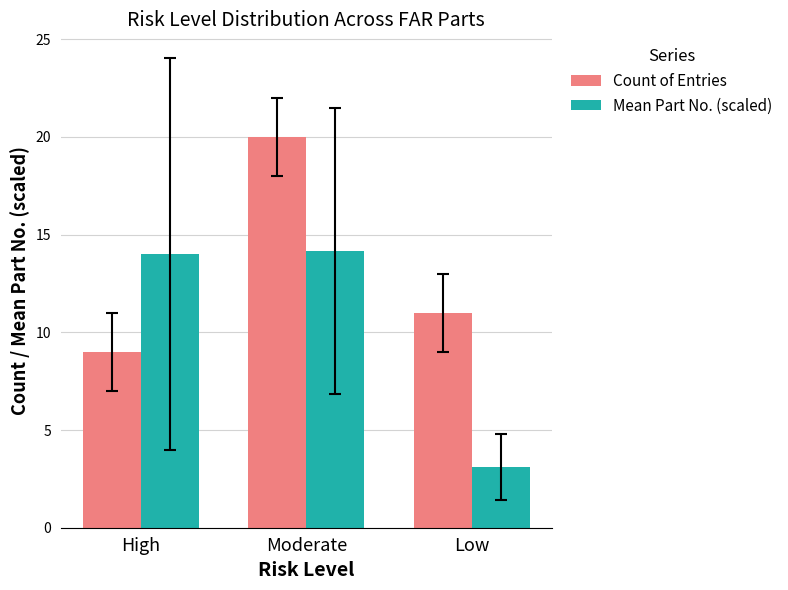

Reading right to left, transcribe all the data shown in this chart.

Count of Entries: Low=11.0	Moderate=20.0	High=9.0
Mean Part No. (scaled): Low=3.1	Moderate=14.2	High=14.0